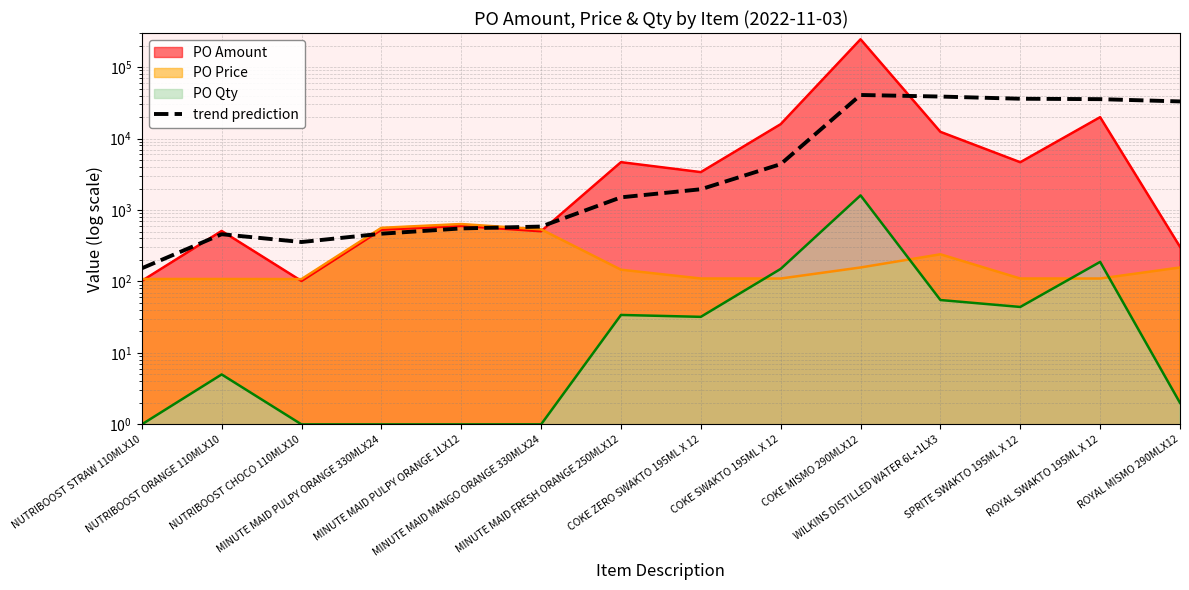

Which has a higher value, ROYAL SWAKTO 195ML X 12 or NUTRIBOOST STRAW 110MLX10?

ROYAL SWAKTO 195ML X 12